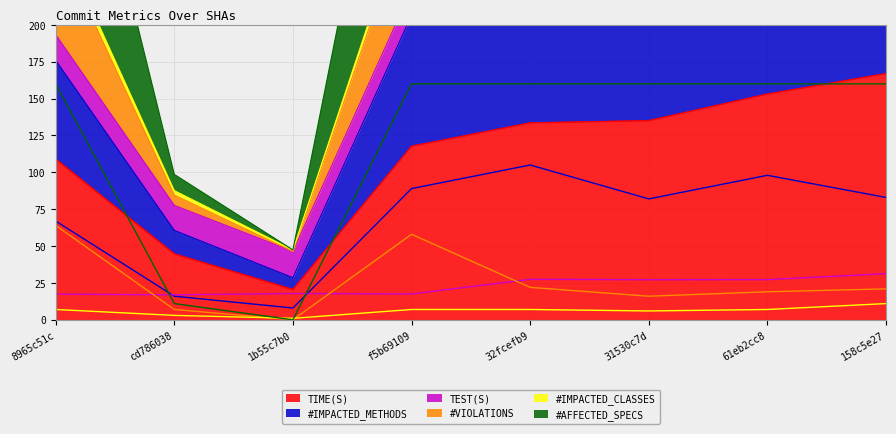

Rank the series at 61eb2cc8 from lowest to highest value.

#IMPACTED_CLASSES, #VIOLATIONS, TEST(S), #IMPACTED_METHODS, TIME(S), #AFFECTED_SPECS